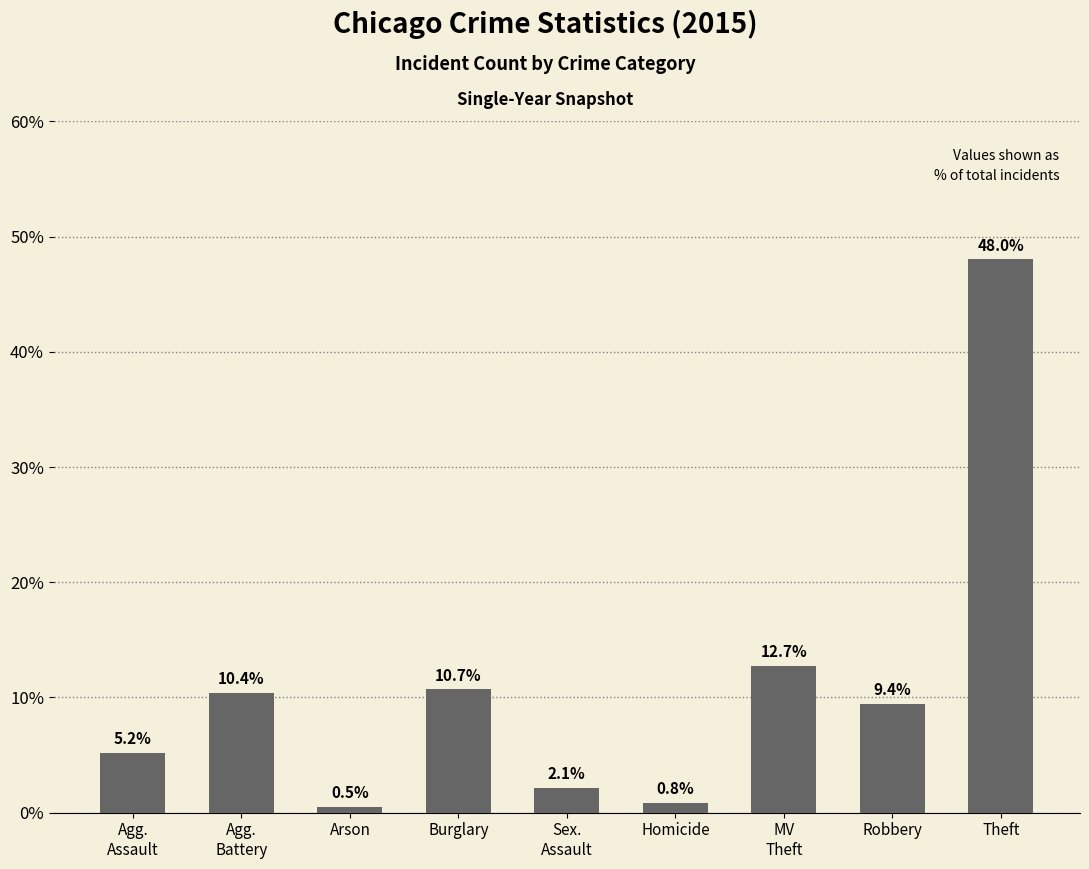

Rank the categories by value from highest to lowest.

Theft, MV
Theft, Burglary, Agg.
Battery, Robbery, Agg.
Assault, Sex.
Assault, Homicide, Arson